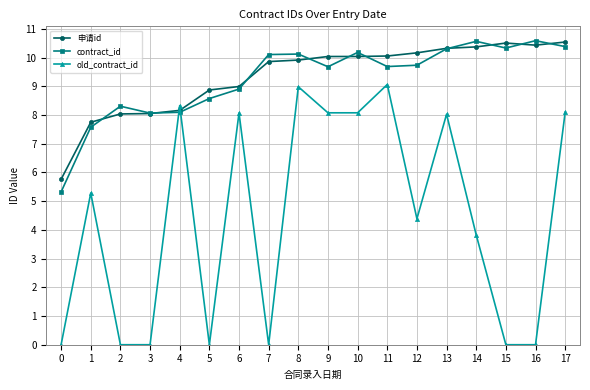

How many values in the 申请id series exceed 10?

9